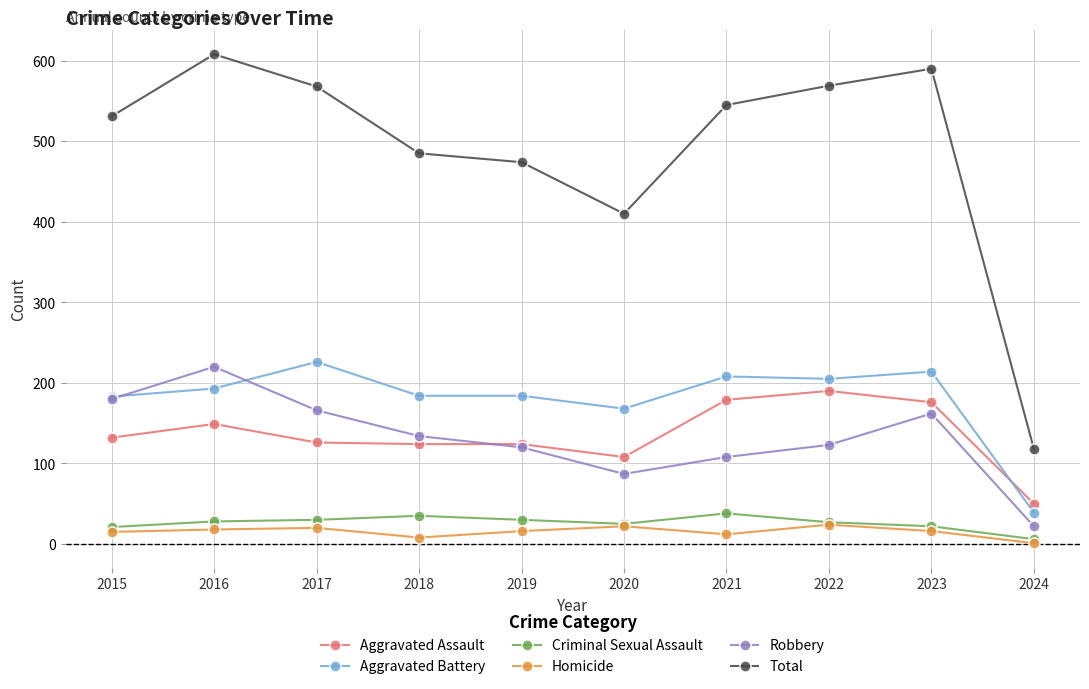

What is the total value across all series at 2022?

1138